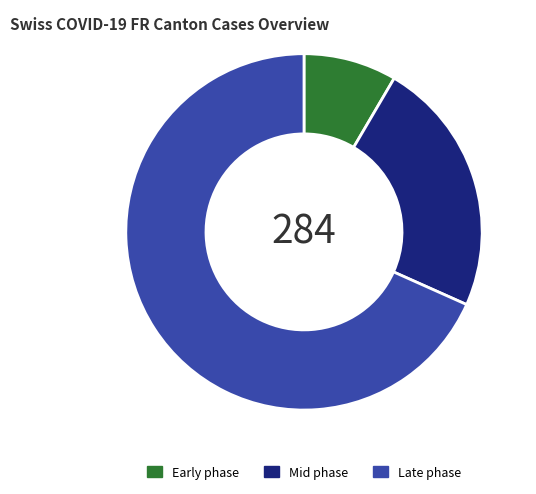

Which slice represents more than half of the pie?

Late phase